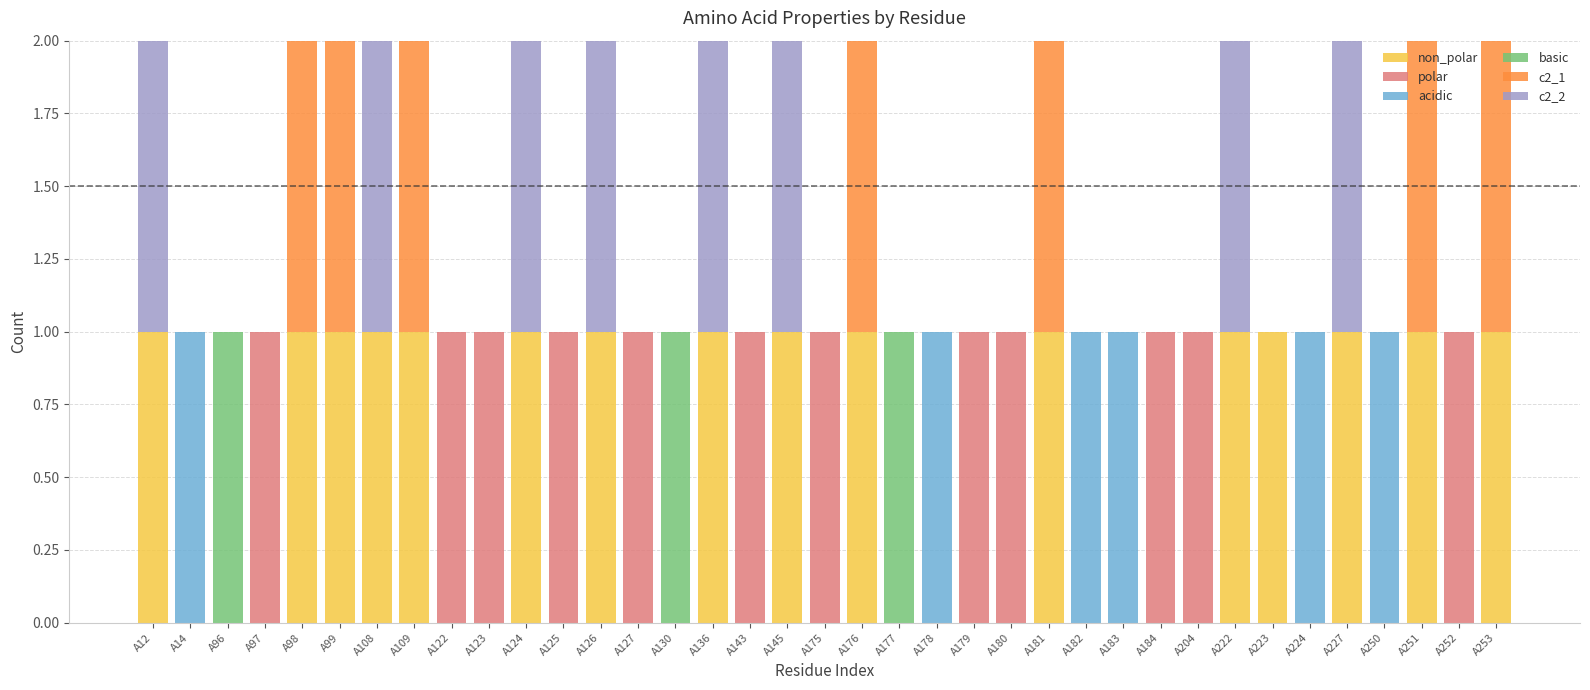

How many data points does each series have?

37